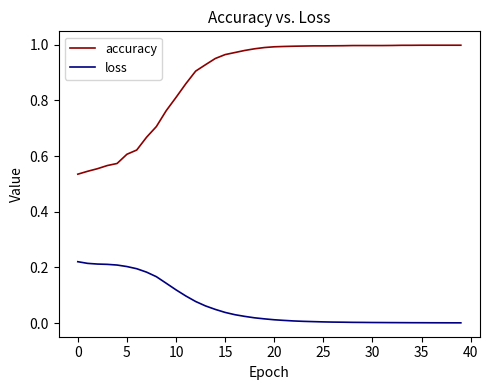

What are all the series names shown in the legend?

accuracy, loss